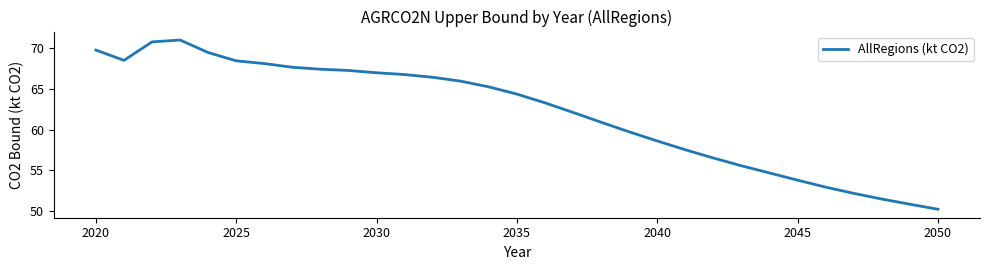

What is the difference between the maximum and minimum values?

20.8